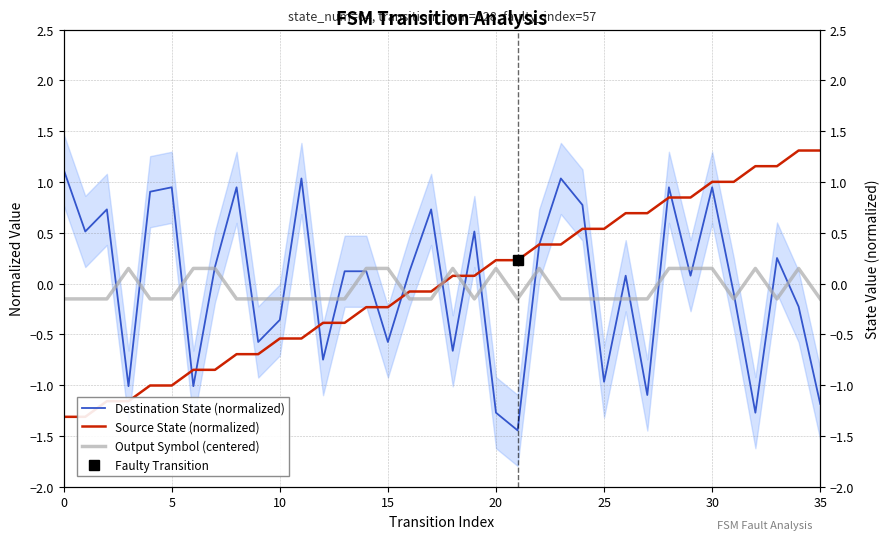

What is the lowest value of the Destination State (normalized) series?

-1.4